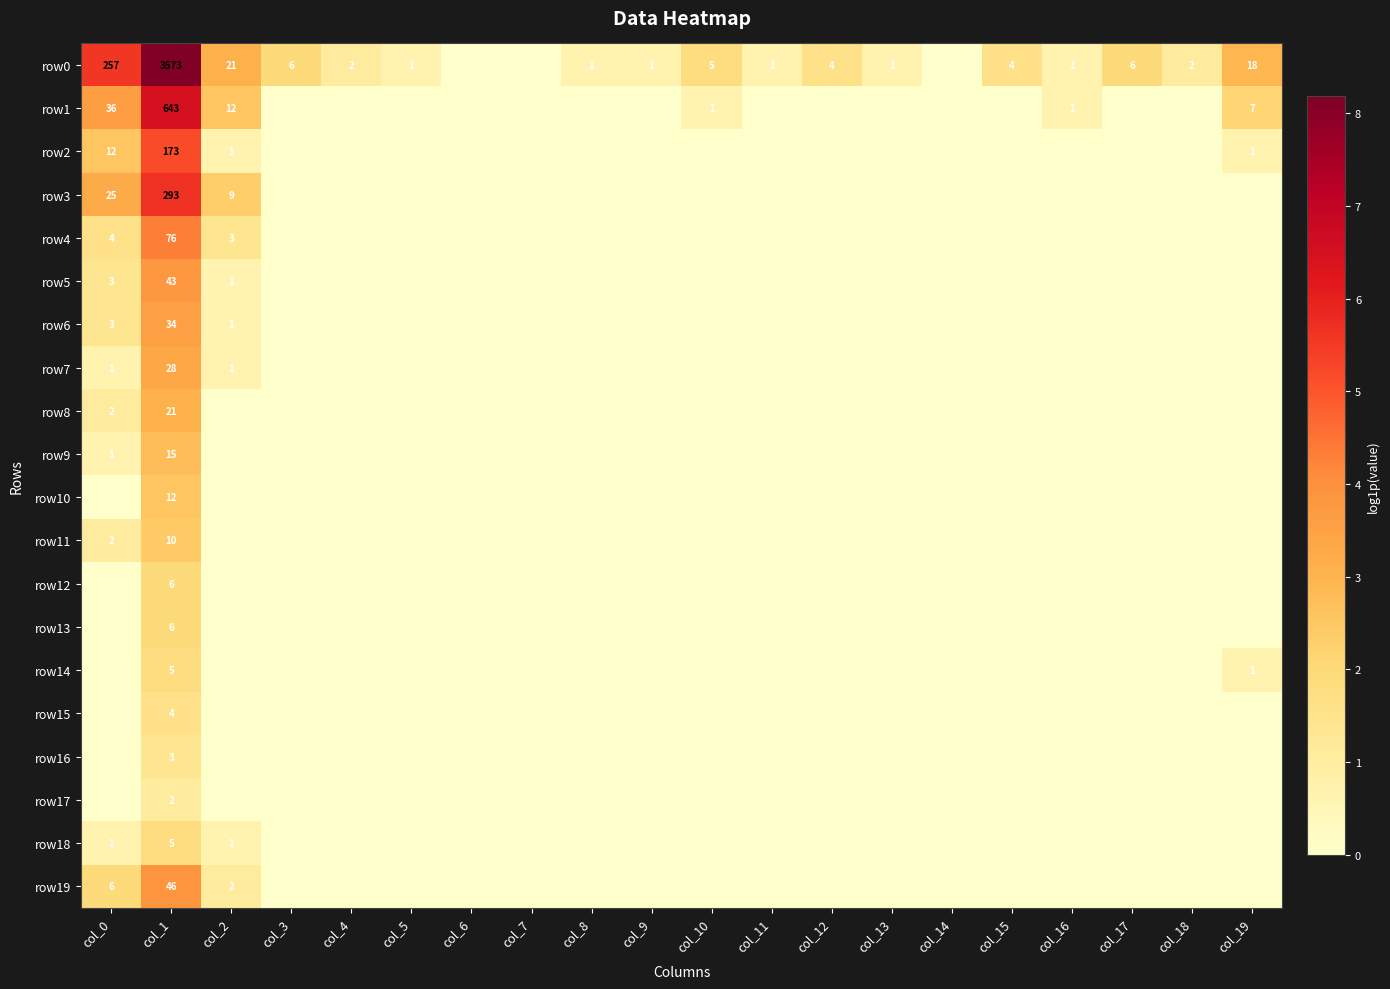

The row15 series shows 0.6 at col_12. True or false?

False